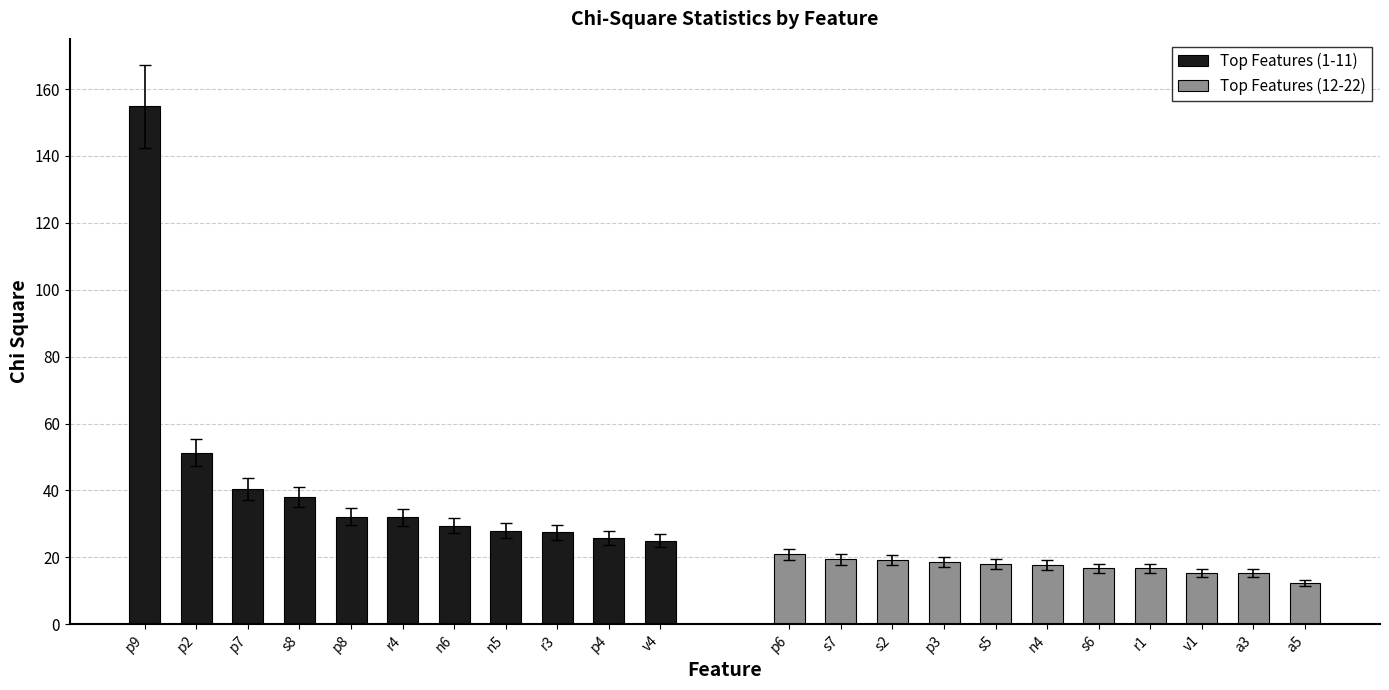

What is the highest value of the Top Features (1-11) series?

154.8